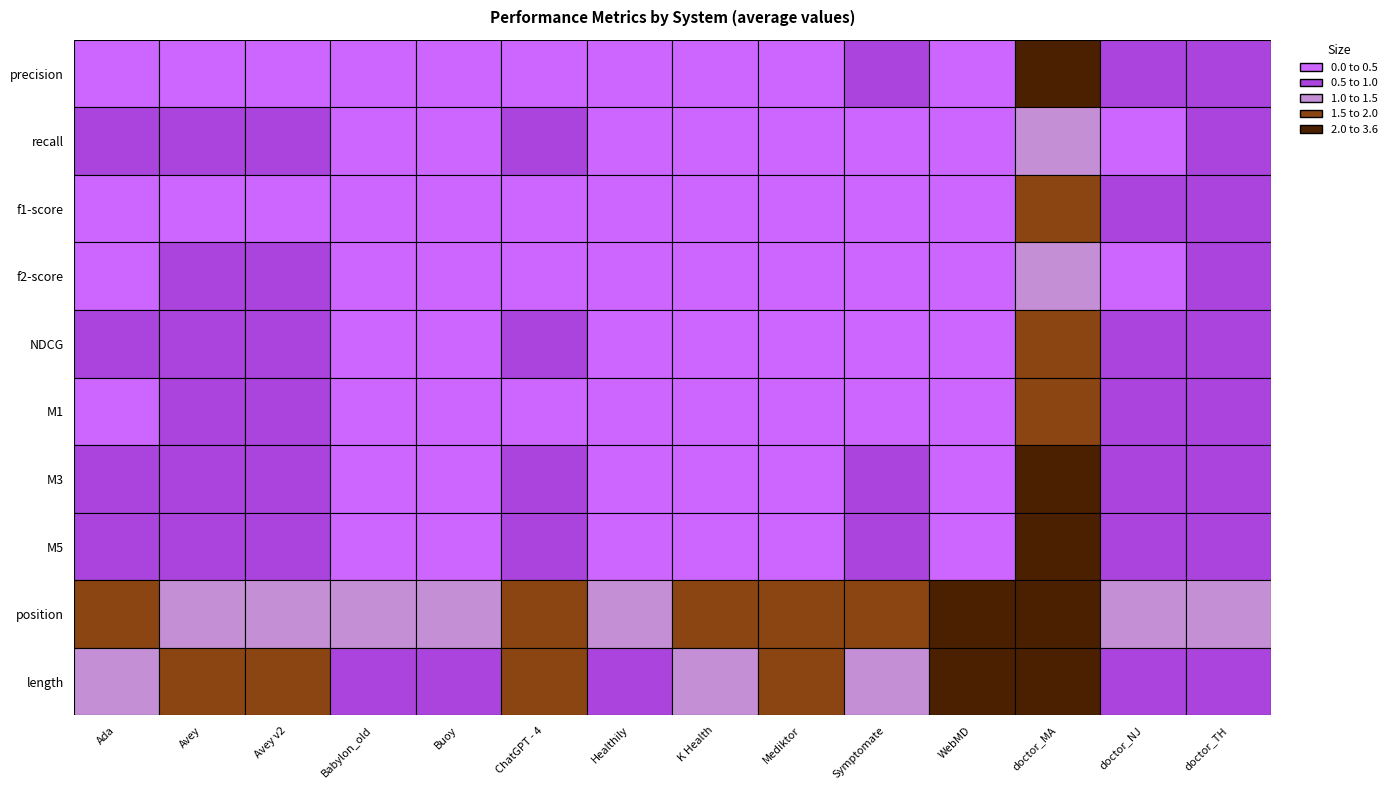

The M5 series shows 0.0 at f2-score. True or false?

True